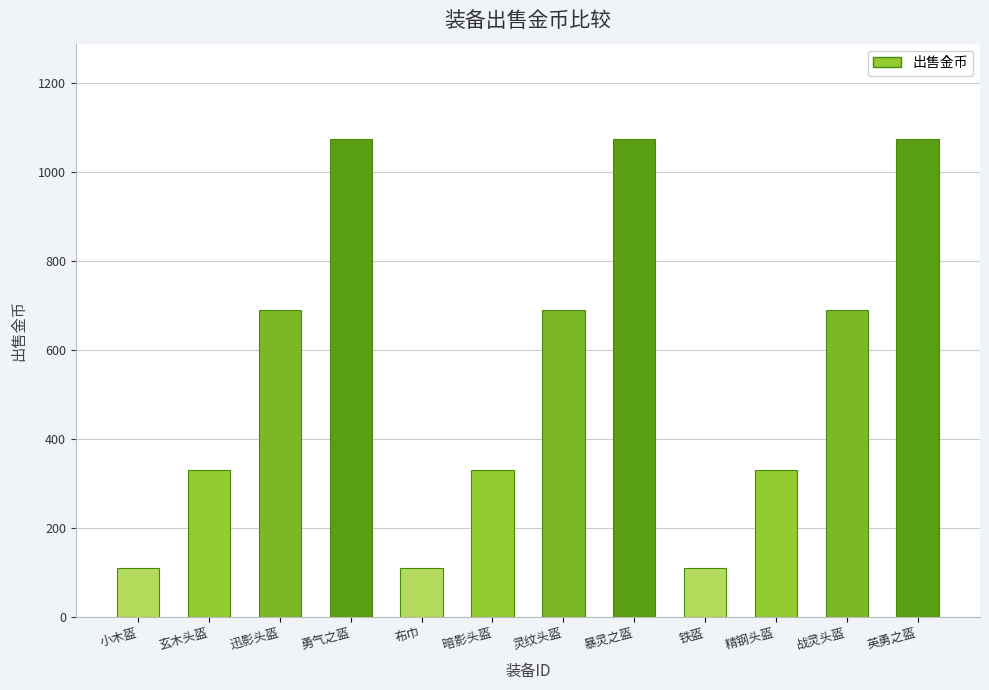

Reading left to right, extract all data points from this chart.

小木盔=110	玄木头盔=330	迅影头盔=688	勇气之盔=1073	布巾=110	暗影头盔=330	灵纹头盔=688	暴灵之盔=1073	铁盔=110	精钢头盔=330	战灵头盔=688	英勇之盔=1073